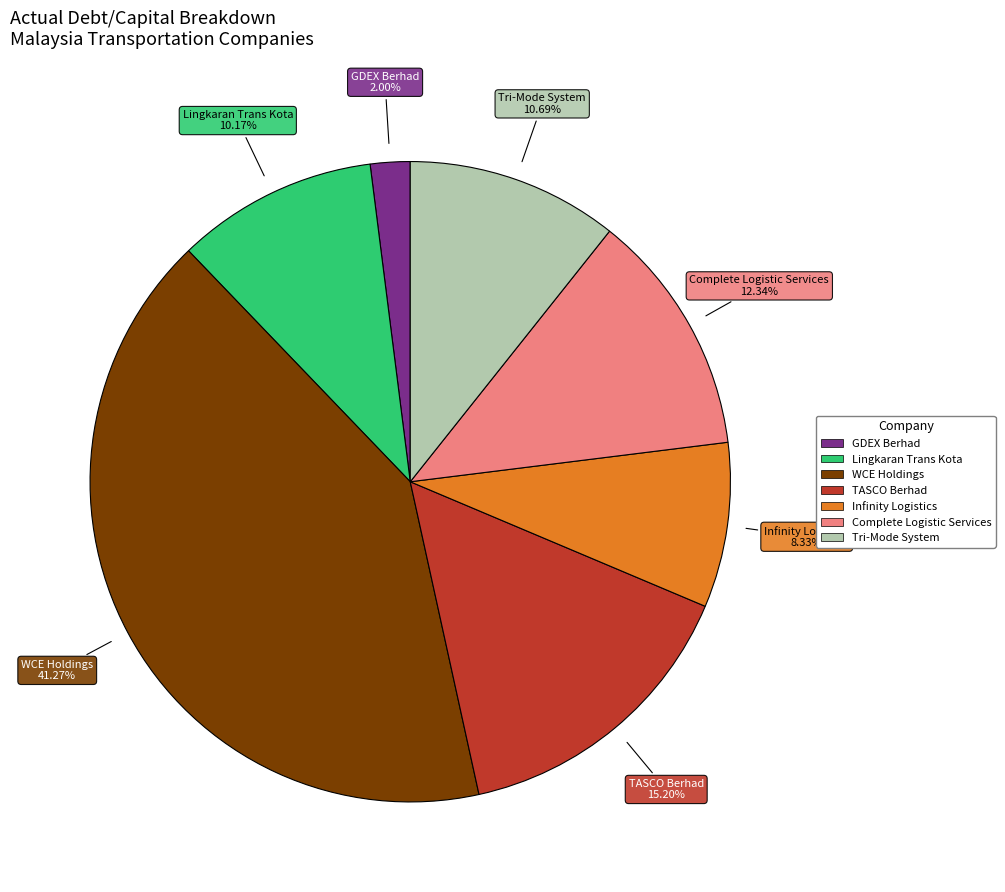

To the nearest percent, what is the average slice percentage?

14%